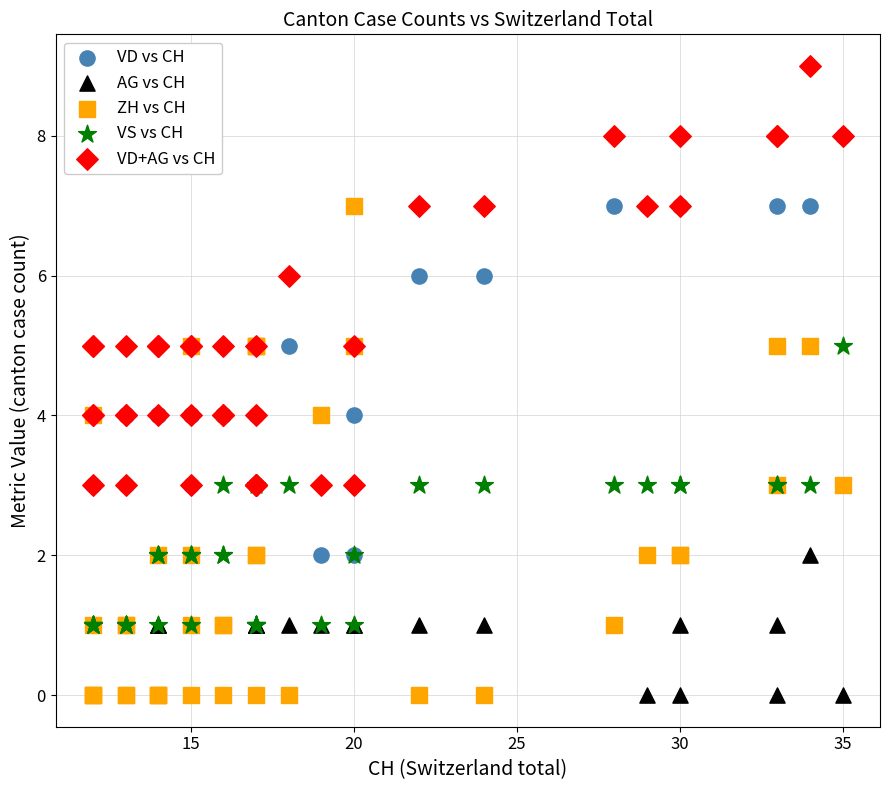

Which series has the widest spread of Y values?

ZH vs CH